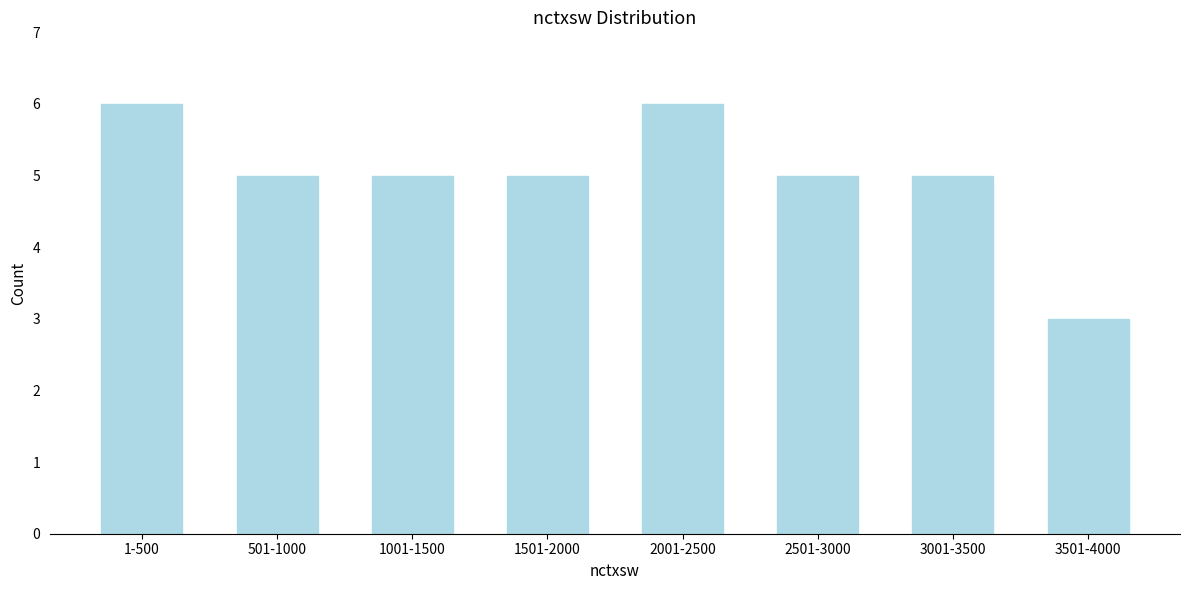

Reading left to right, what are all the values shown in this chart?

6	5	5	5	6	5	5	3